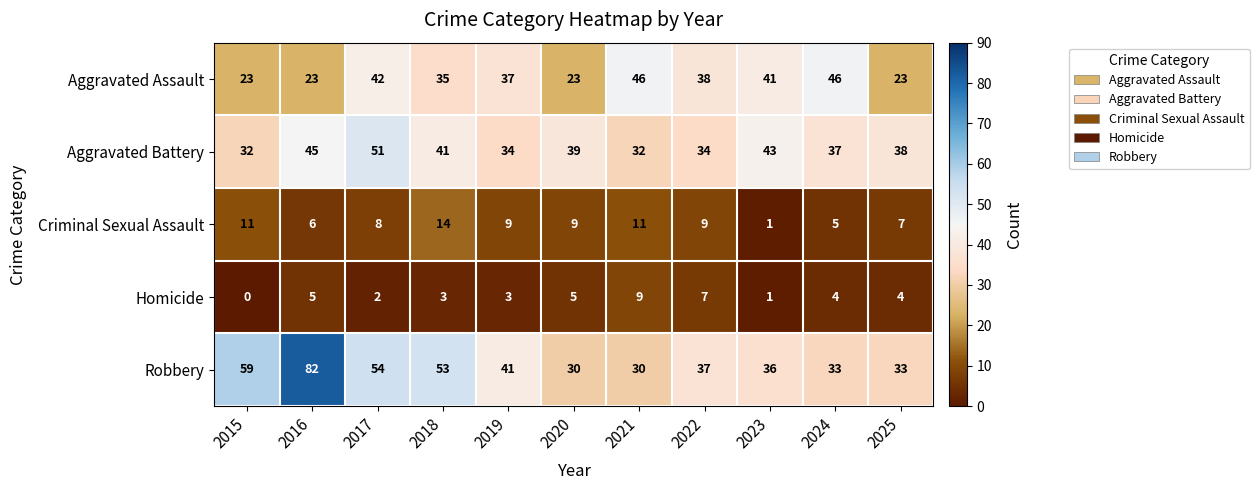

Where does the Criminal Sexual Assault series first go above 9?

2015